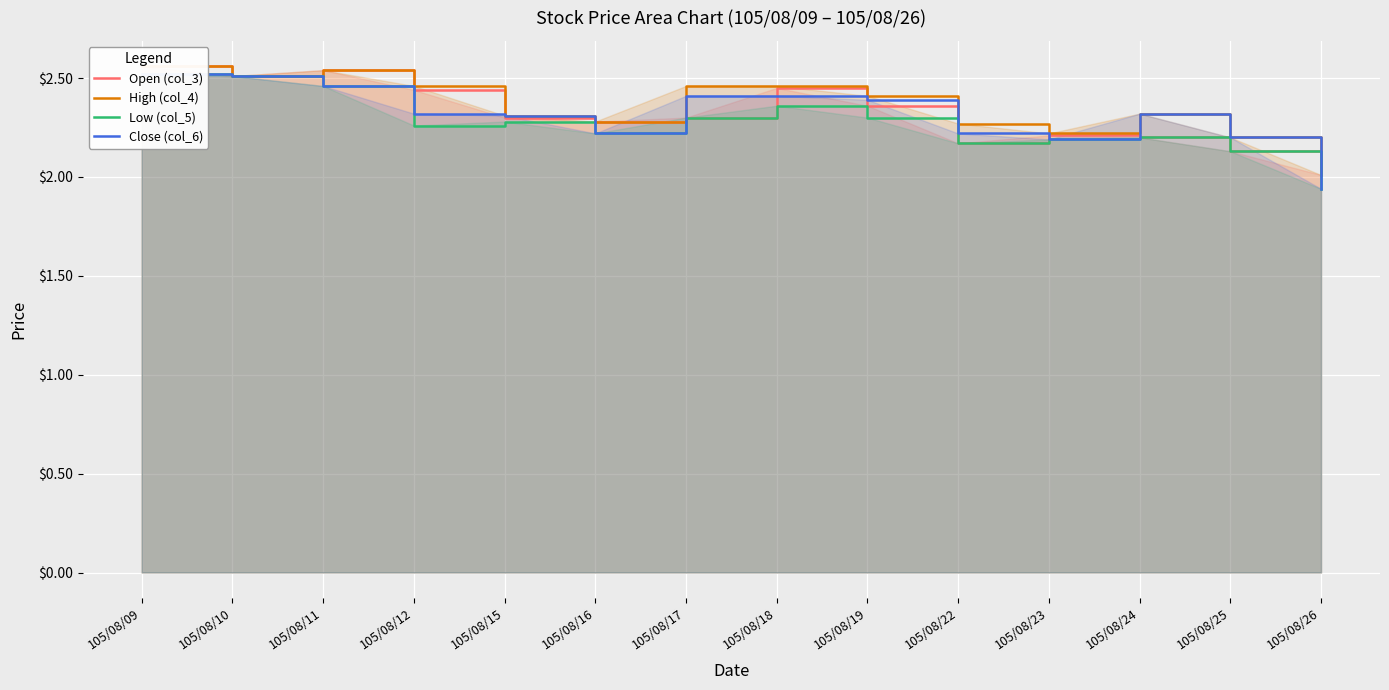

What is the sum of all Open (col_3) values?

32.5